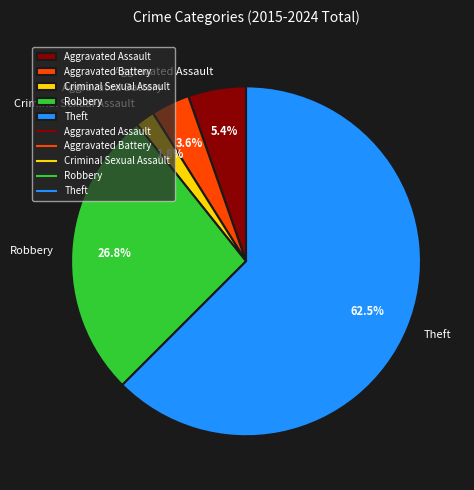

Rank the categories by value from lowest to highest.

Criminal Sexual Assault, Aggravated Battery, Aggravated Assault, Robbery, Theft